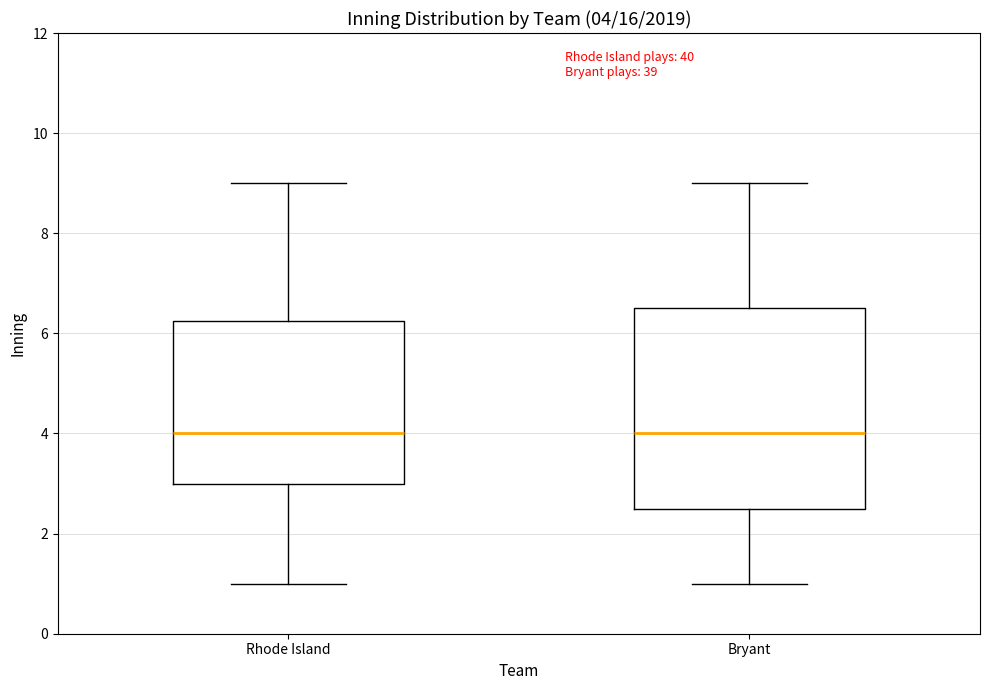

Which box is the tallest, from its lower edge to its upper edge?

Bryant